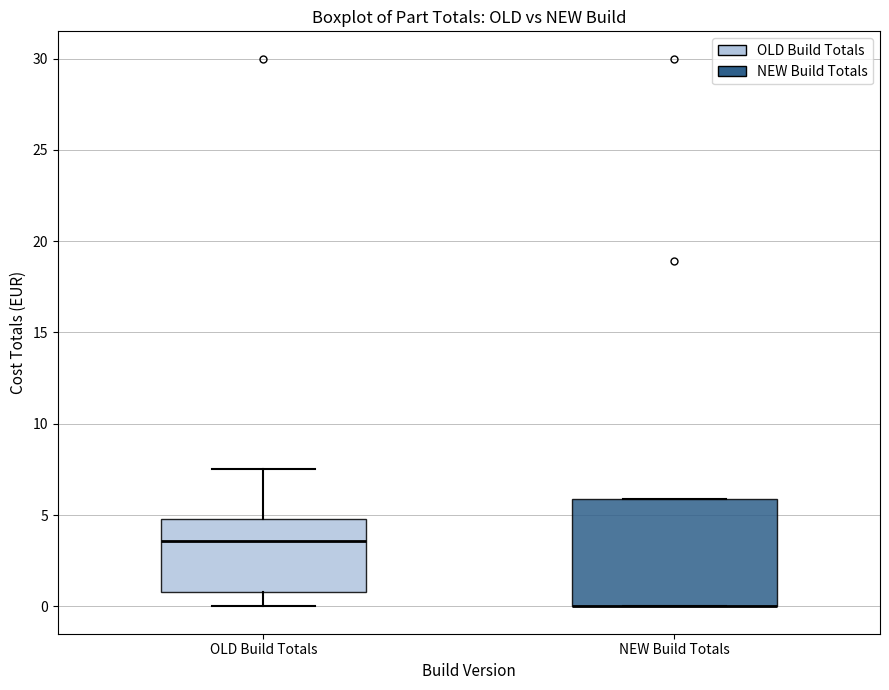

Reading left to right, transcribe this box plot: for each box, give where its median line is, the range the box spans, and where its two whiskers end, as read against the y-axis. The values are not printed on the chart, so give them approximately, as read against the axis.

OLD Build Totals: median 3.5, box 1.0 to 5.0, whiskers 0.0 to 7.5
NEW Build Totals: median 0.0 (drawn on the box's lower edge), box 0.0 to 6.0, whiskers 0.0 to 6.0